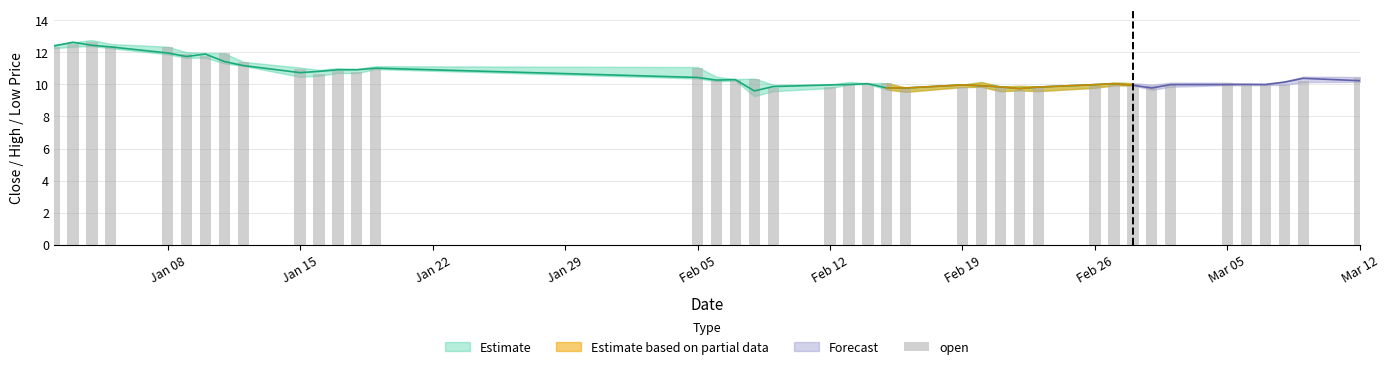

What is the minimum value shown in the chart?

9.6